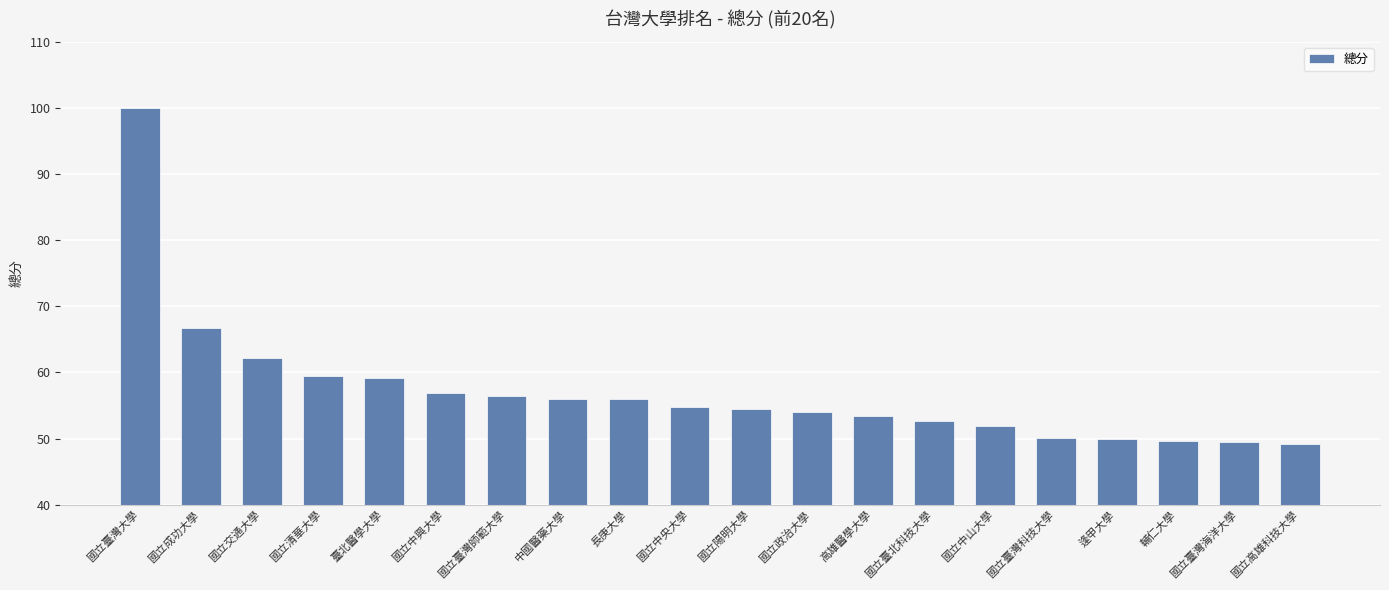

Is it true that the value at 長庚大學 is 56.0?

True